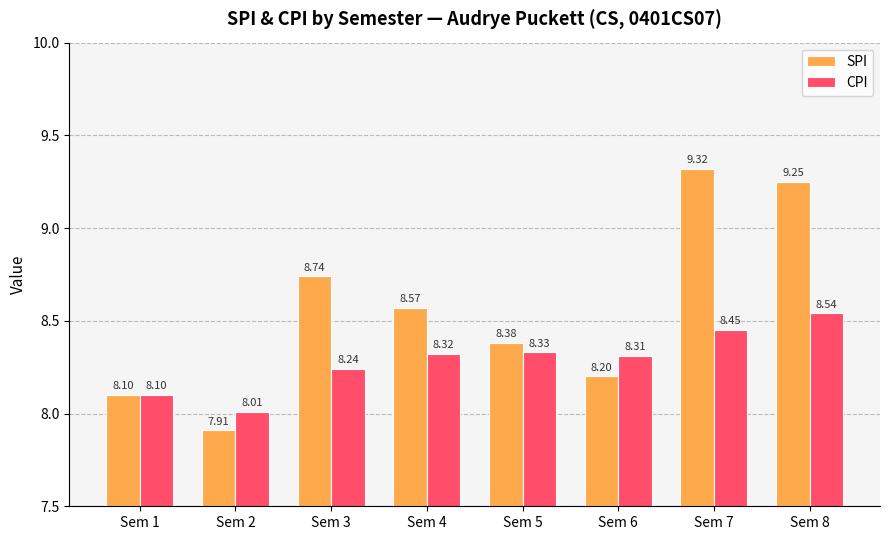

Rank the series at Sem 6 from lowest to highest value.

SPI, CPI